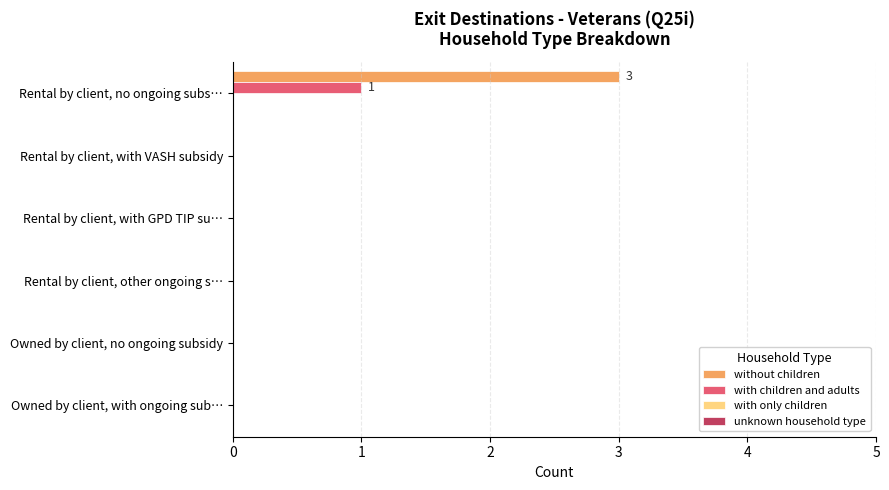

Between Rental by client, no ongoing subs… and Owned by client, no ongoing subsidy, which series saw the biggest shift?

without children